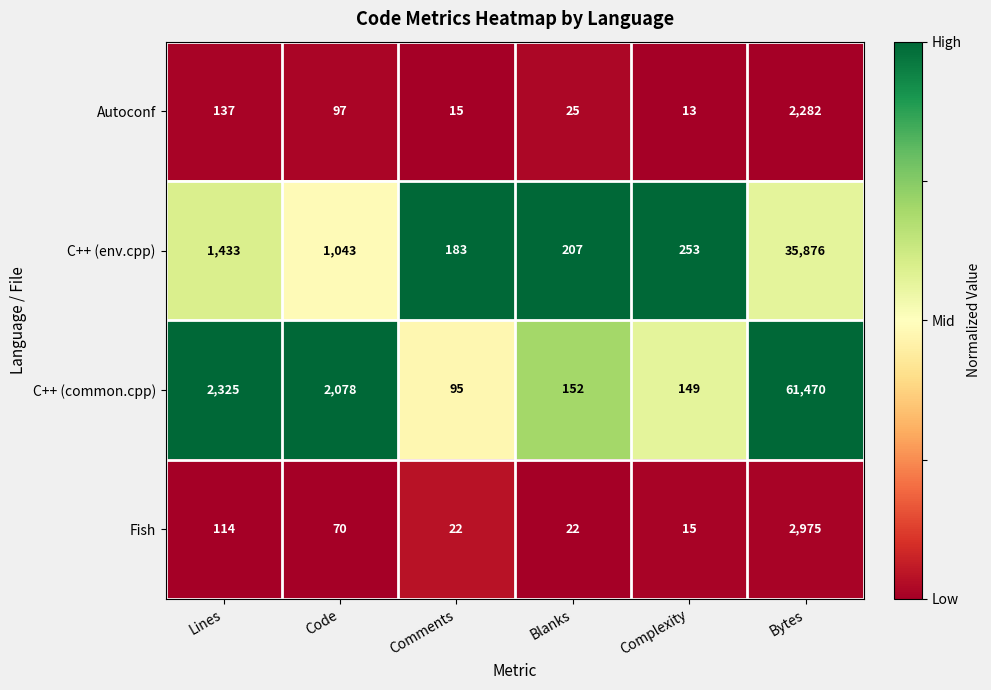

How many distinct data groups are displayed?

4